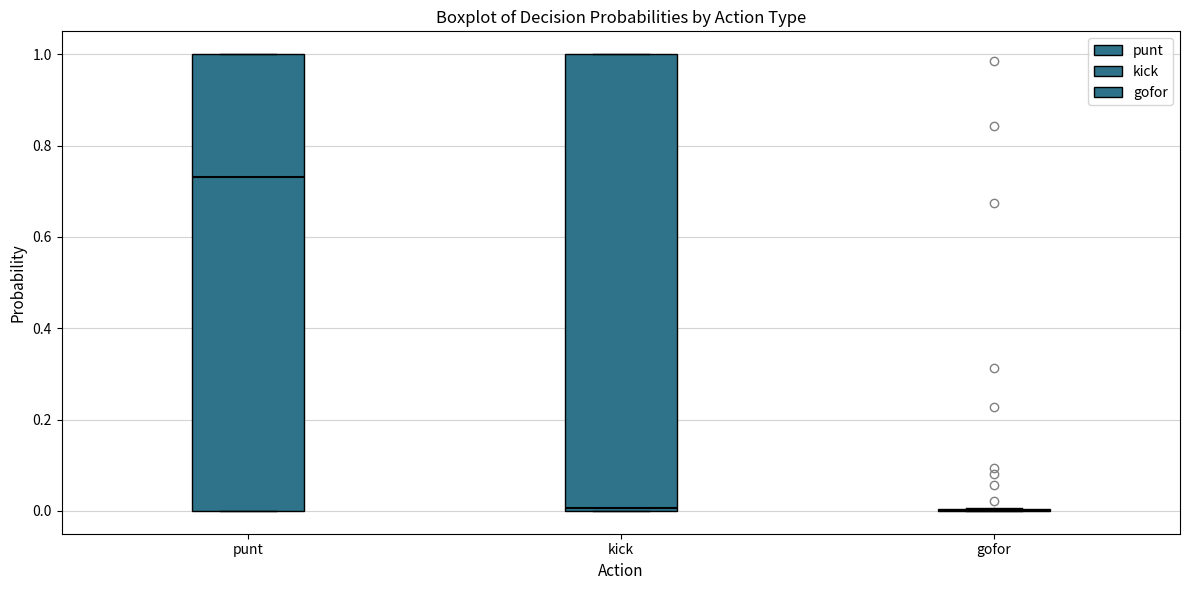

Where does the median line of the box for punt sit on the y-axis? The values are not printed on the chart, so give them approximately, as read against the axis.

0.74